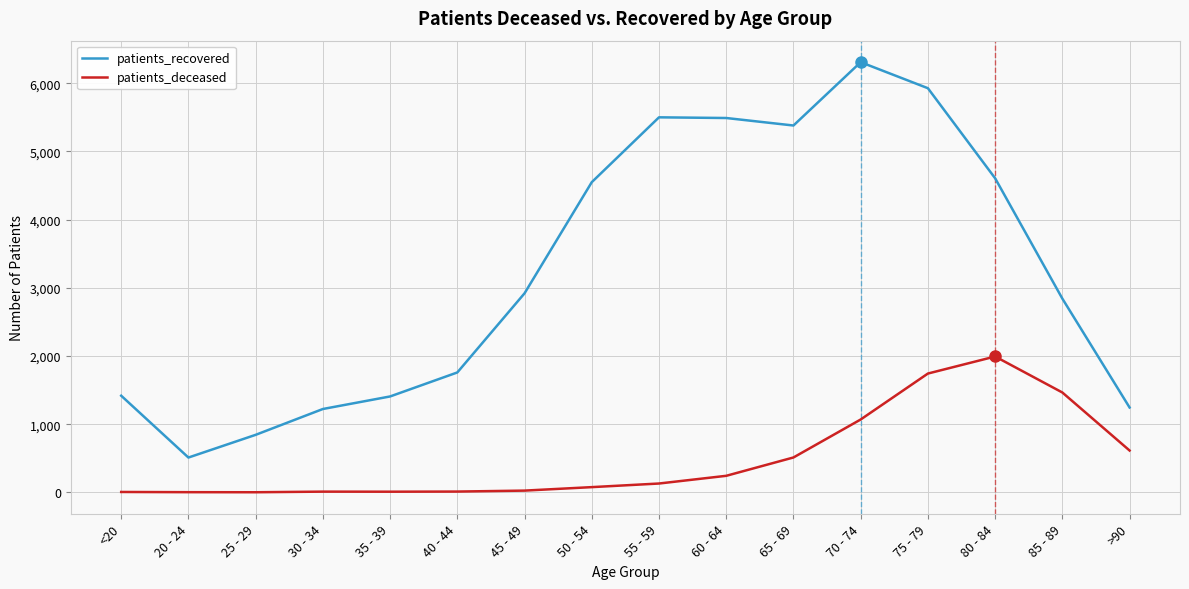

What is the sum of the patients_recovered values at 20 - 24 and 80 - 84?

5118